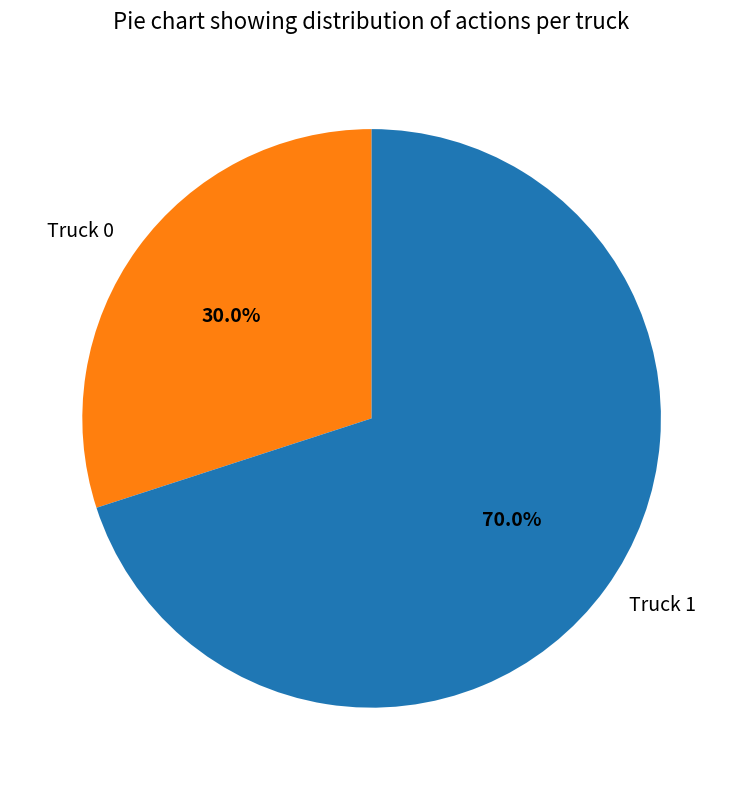

Is there a majority slice in this chart?

Yes